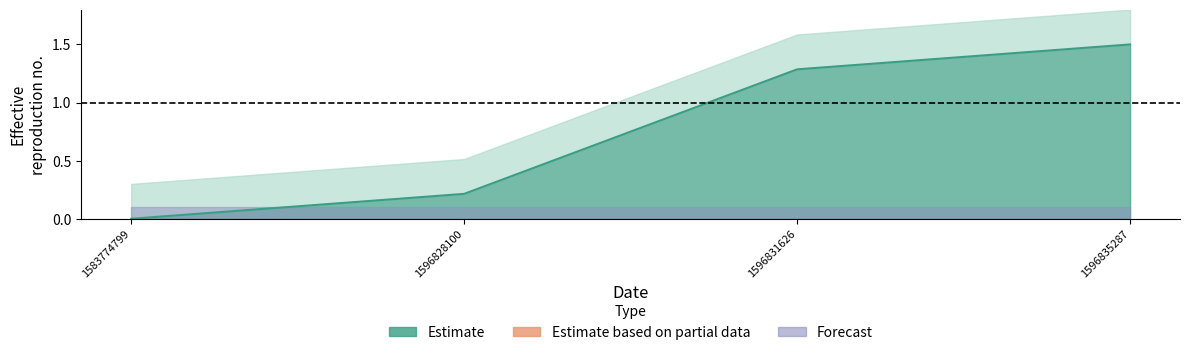

What is the difference between the maximum and minimum values?

1.5